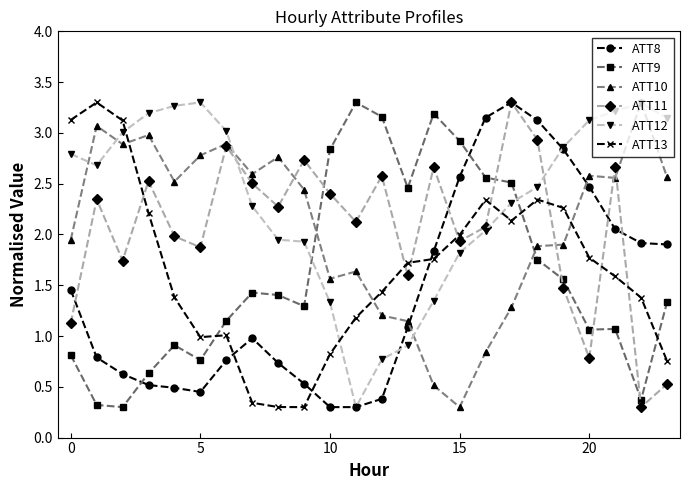

What is the sum of all ATT10 values?

50.1